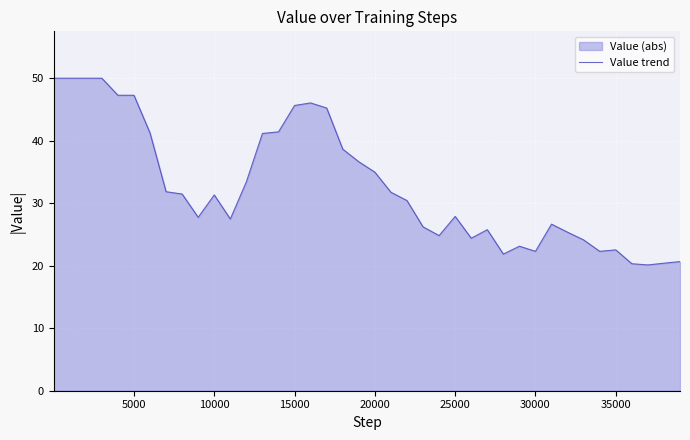

What is the smallest value displayed?

20.1